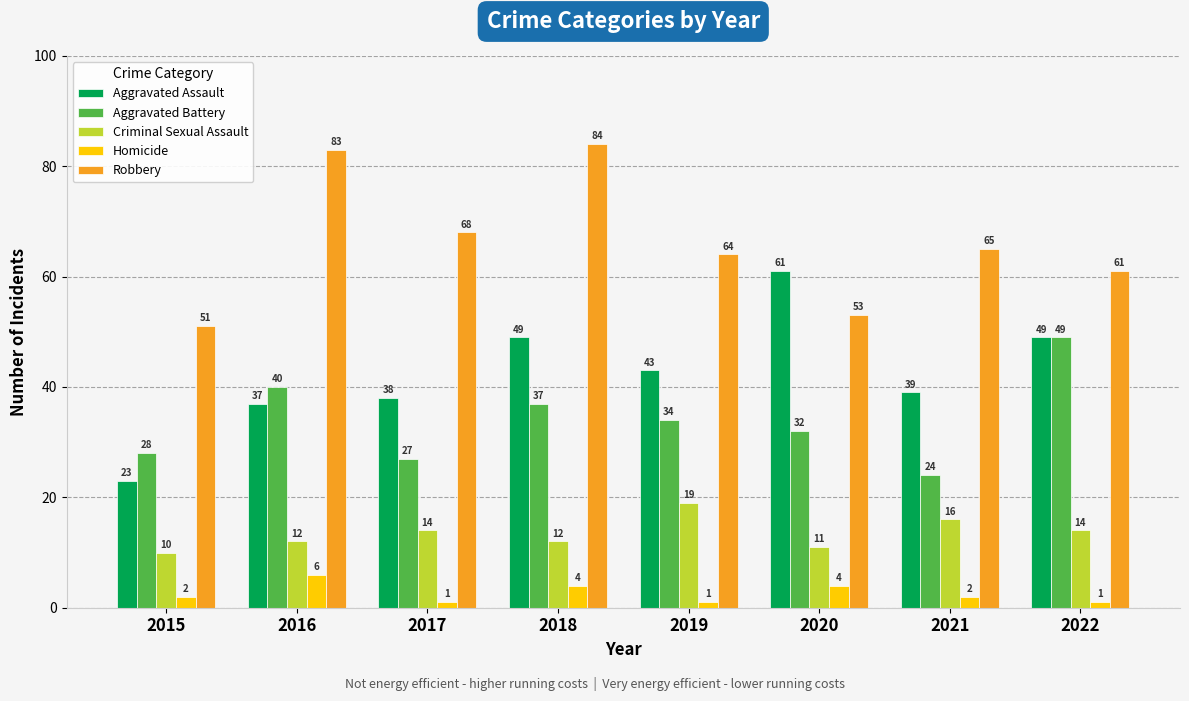

What value does the Aggravated Battery series have at 2016, to the nearest 5?

40